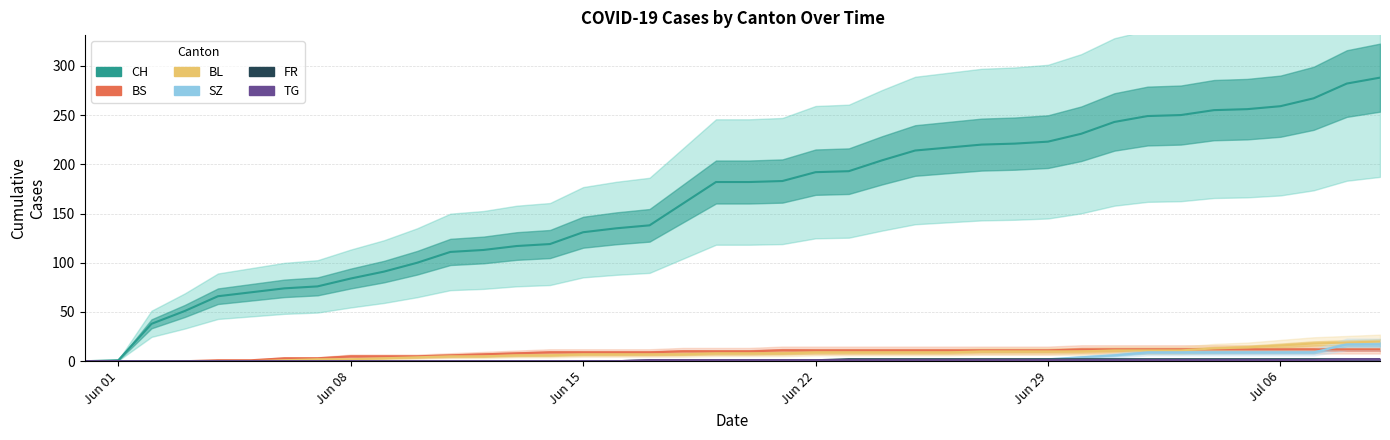

The TG series shows 2 at 18. True or false?

False